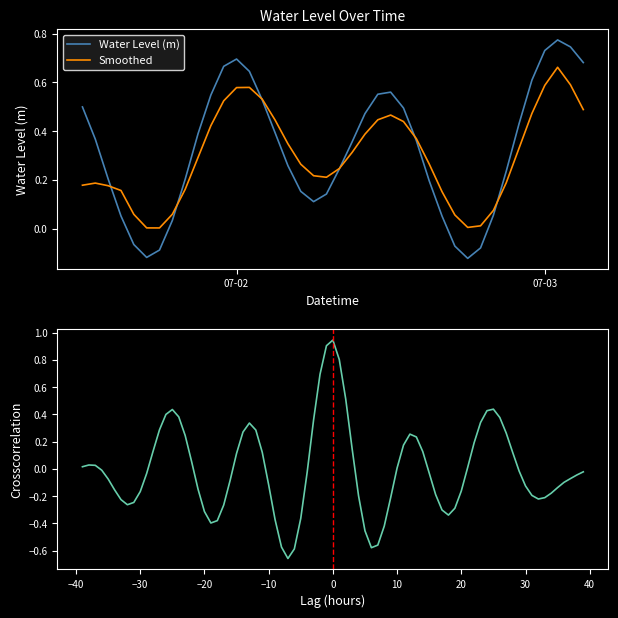

How many values are below 0?

6